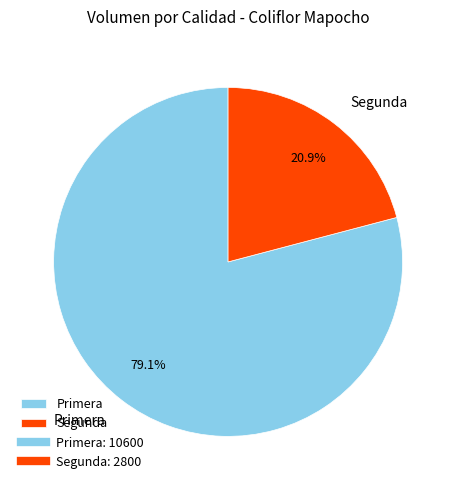

Rank the categories by value from highest to lowest.

Primera, Segunda